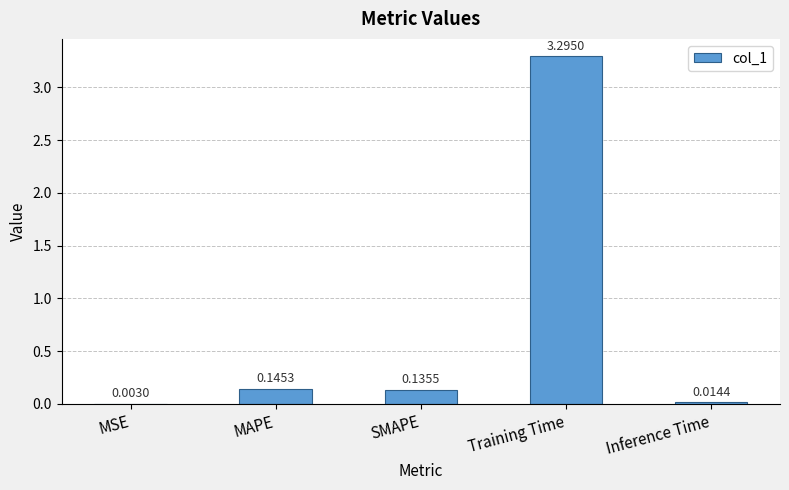

Between SMAPE and MSE, which is larger?

SMAPE